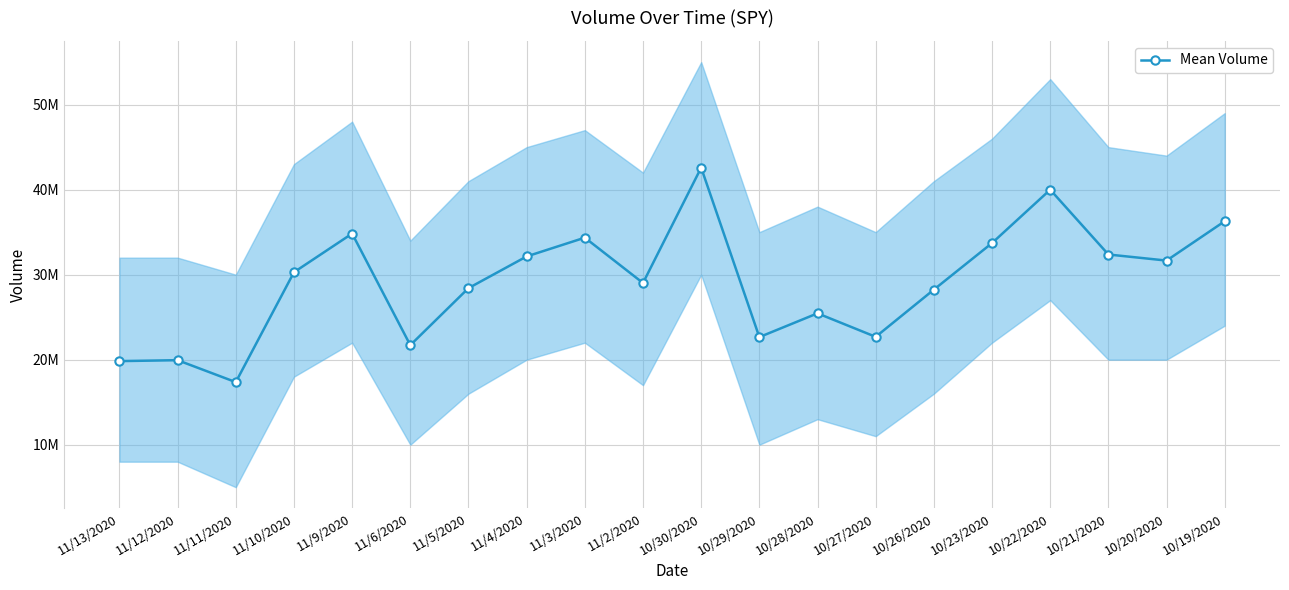

What is the value of the 8th point from the left?

32143060